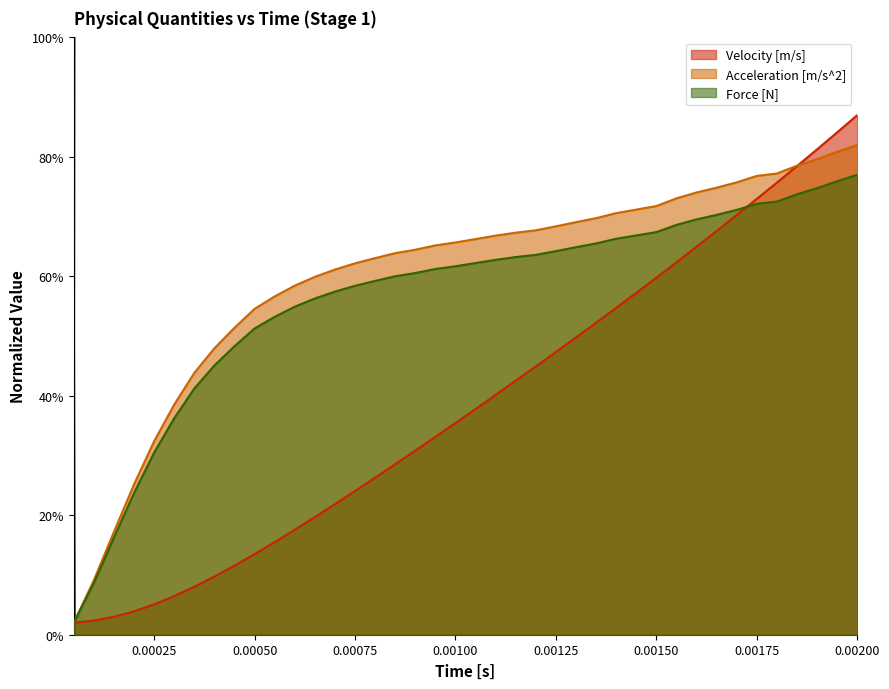

Rank the series by their average value, from lowest to highest.

Velocity [m/s], Force [N], Acceleration [m/s^2]